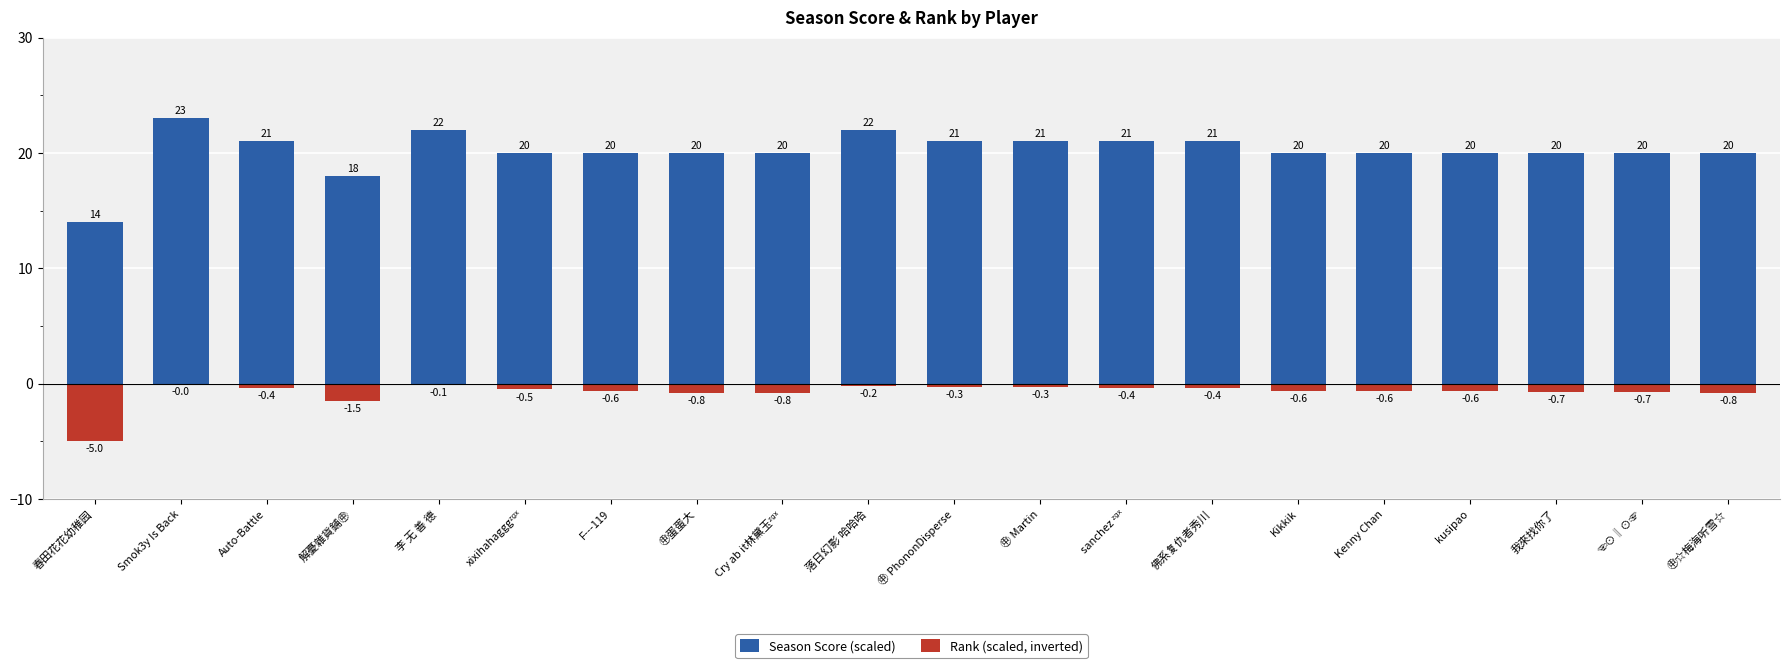

What is the average value of the Season Score (scaled) series?

20.2